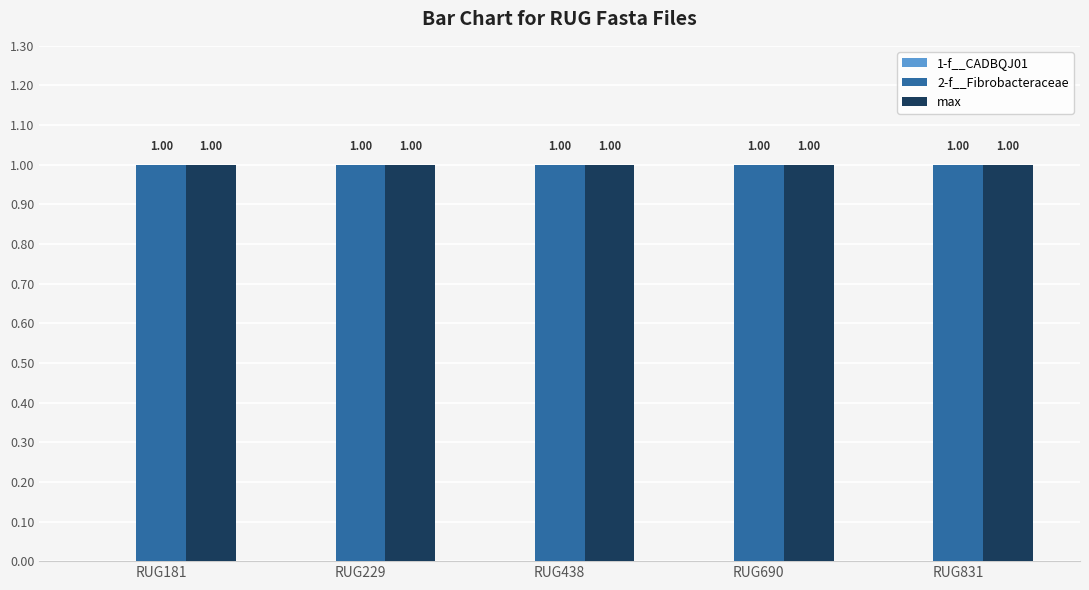

What is the sum of the 2-f__Fibrobacteraceae values at RUG181 and RUG690?

2